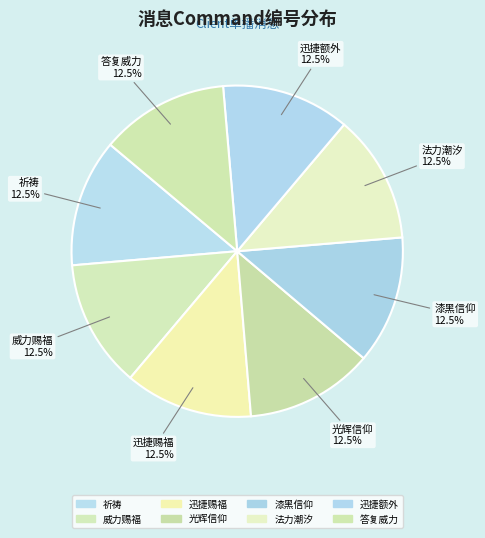

How many slices are in this pie chart?

8